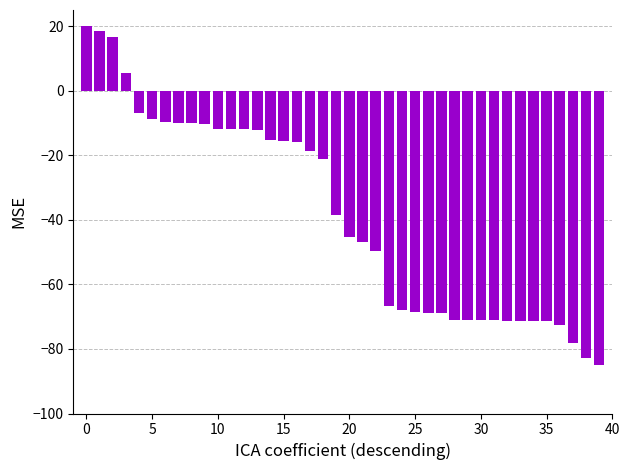

What is the difference between the second highest and second lowest values?

101.3